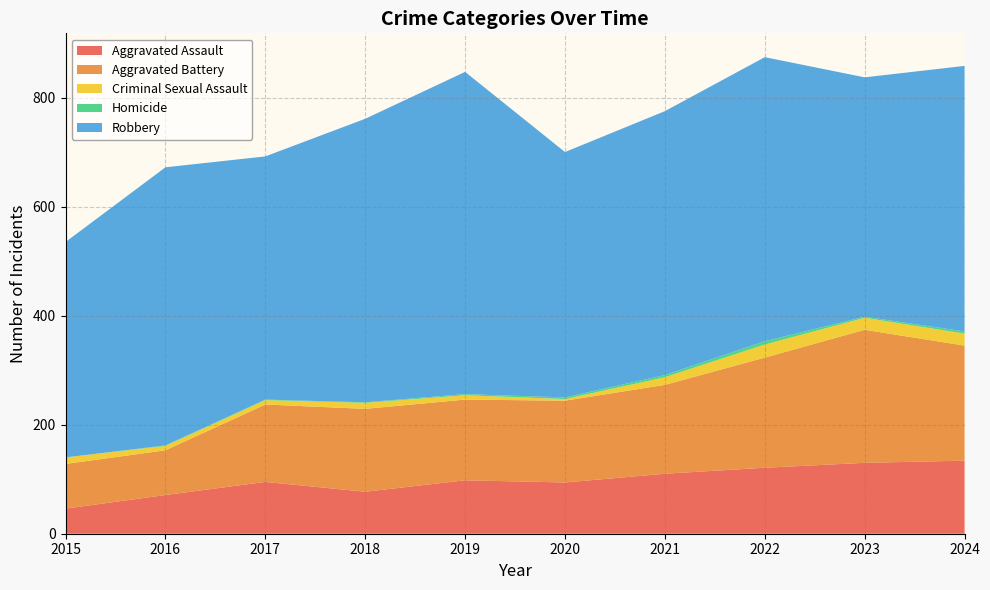

Reading left to right, transcribe all the data shown in this chart.

Aggravated Assault: 46	71	95	77	98	94	110	121	130	134
Aggravated Battery: 82	82	142	152	148	150	163	202	244	211
Criminal Sexual Assault: 12	8	8	11	8	3	14	24	22	22
Homicide: 0	1	1	1	2	3	4	6	2	4
Robbery: 395	510	446	520	591	450	484	521	439	487